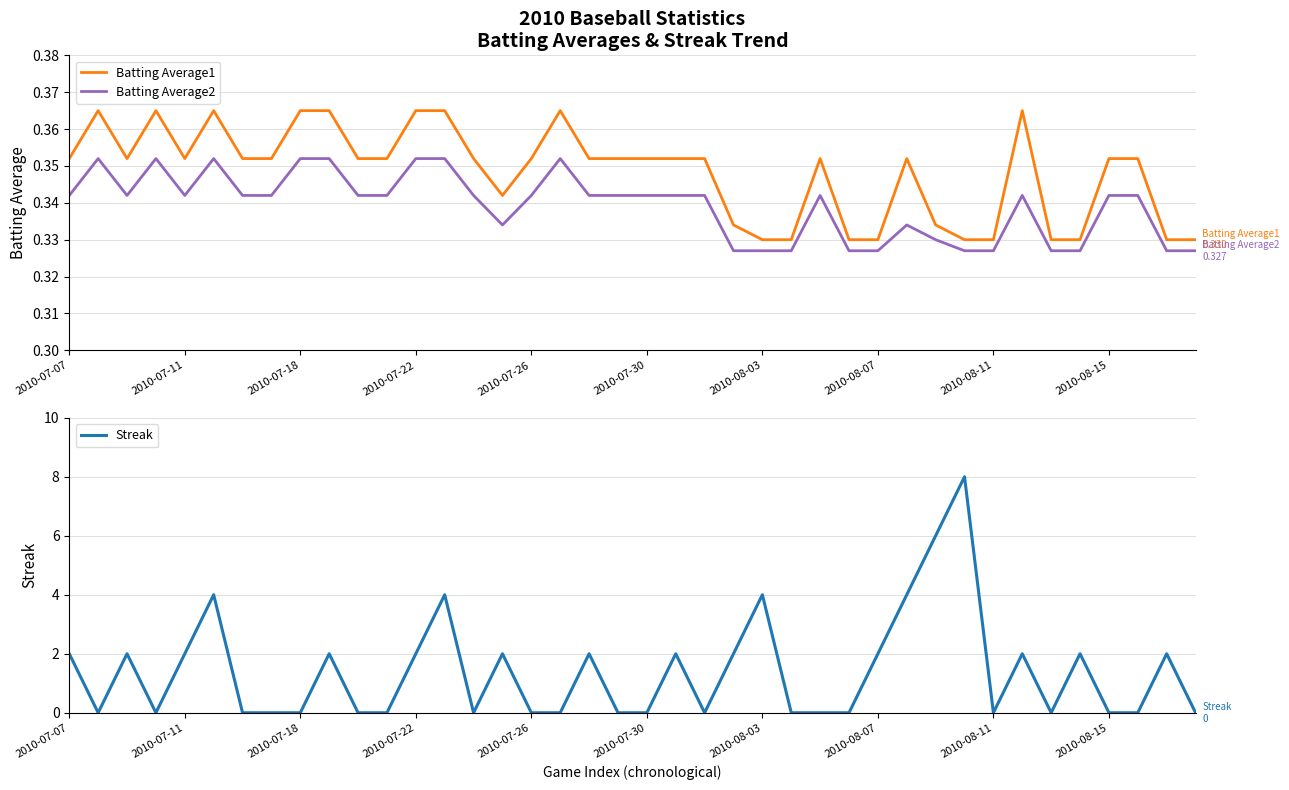

What is the maximum value shown in the chart?

8.0